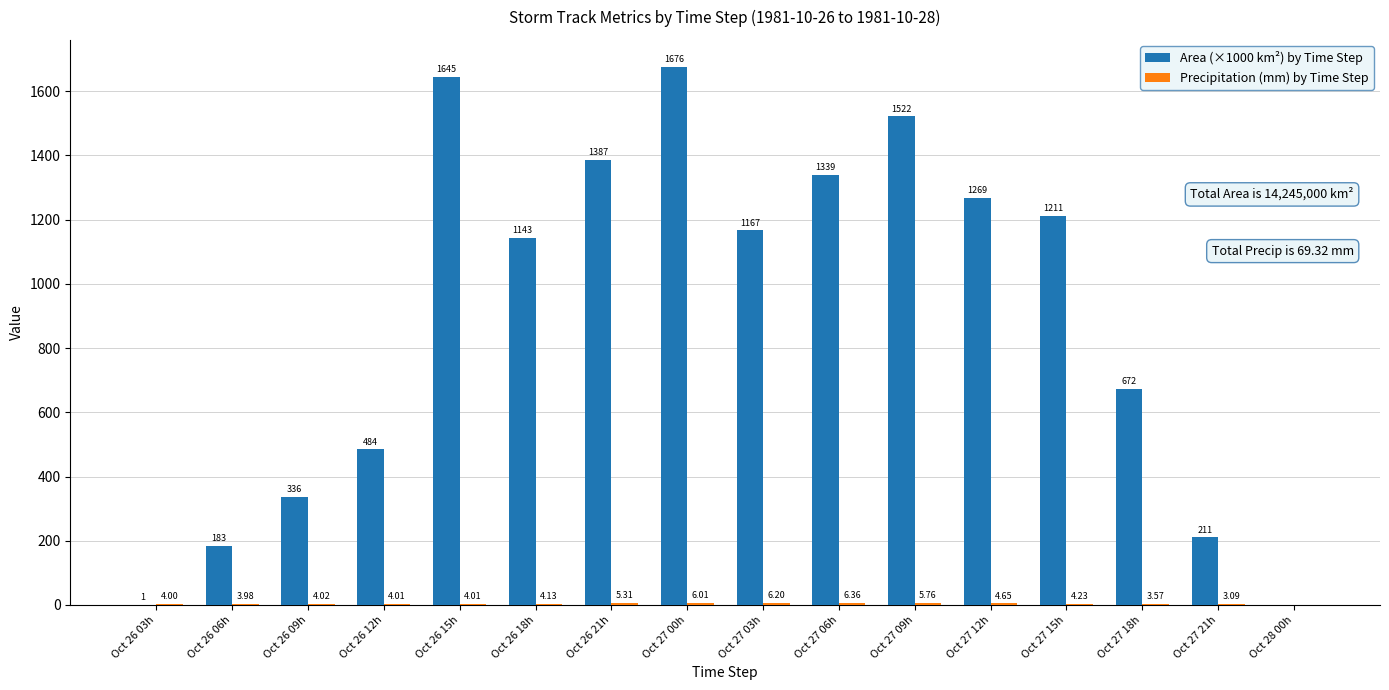

Which series has the largest total across all categories?

Area (×1000 km²) by Time Step